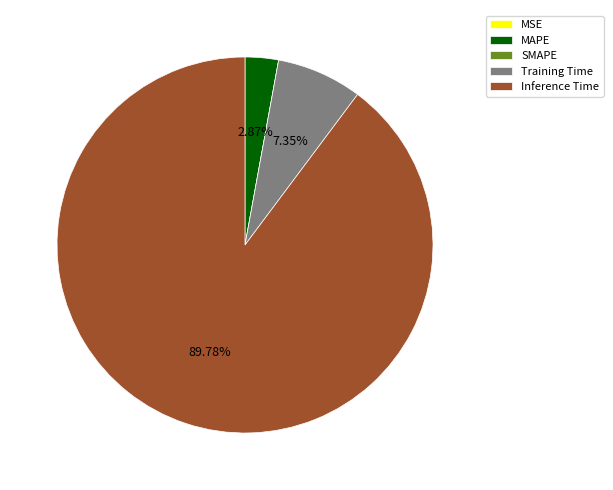

To the nearest percent, what portion does MAPE represent?

3%